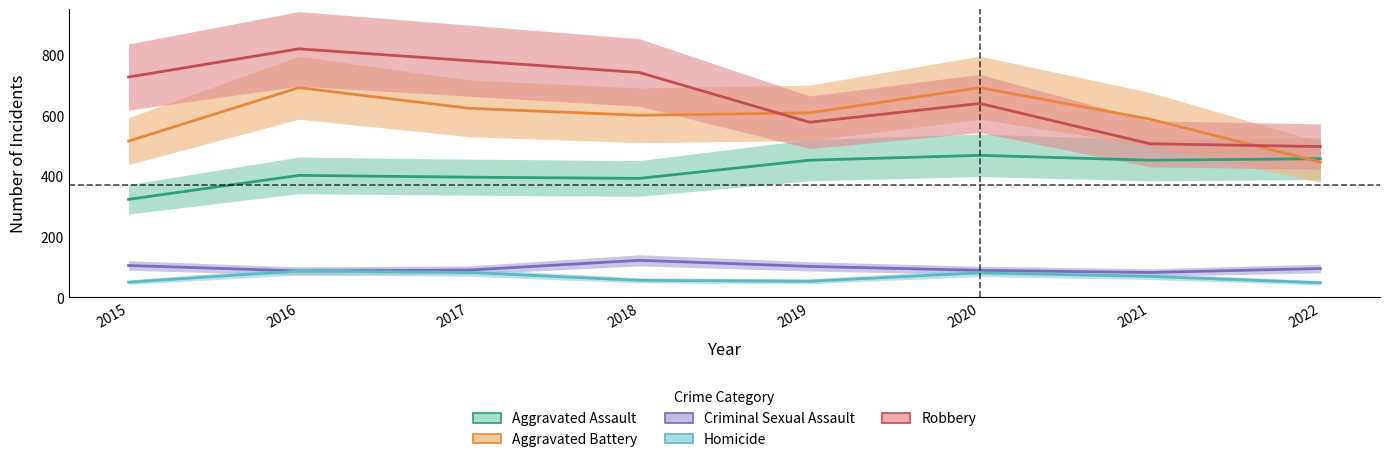

At which category is the sum across all series the highest?

2016